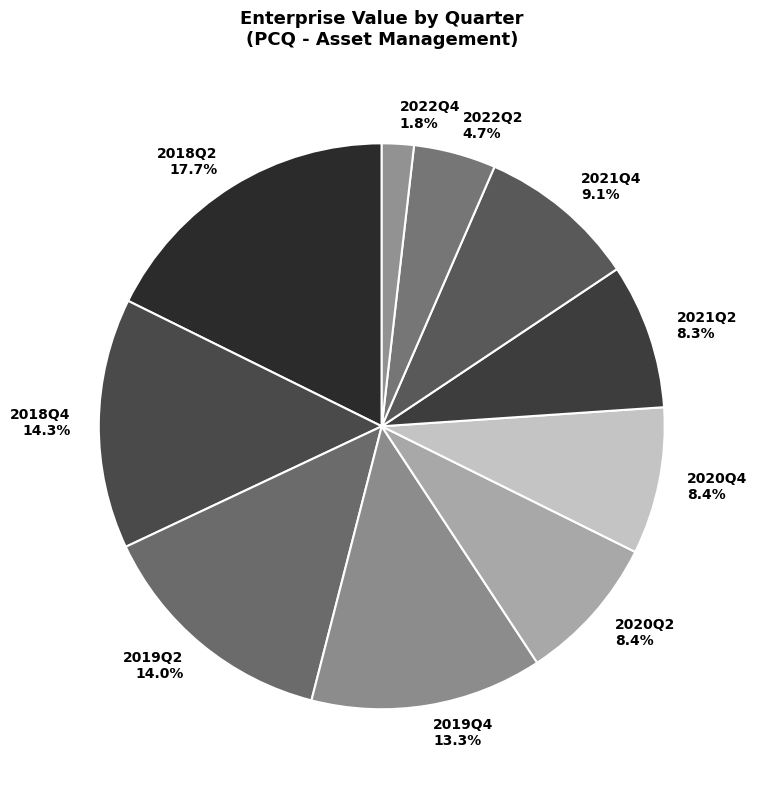

Which has a higher value, 2022Q2 or 2018Q2?

2018Q2